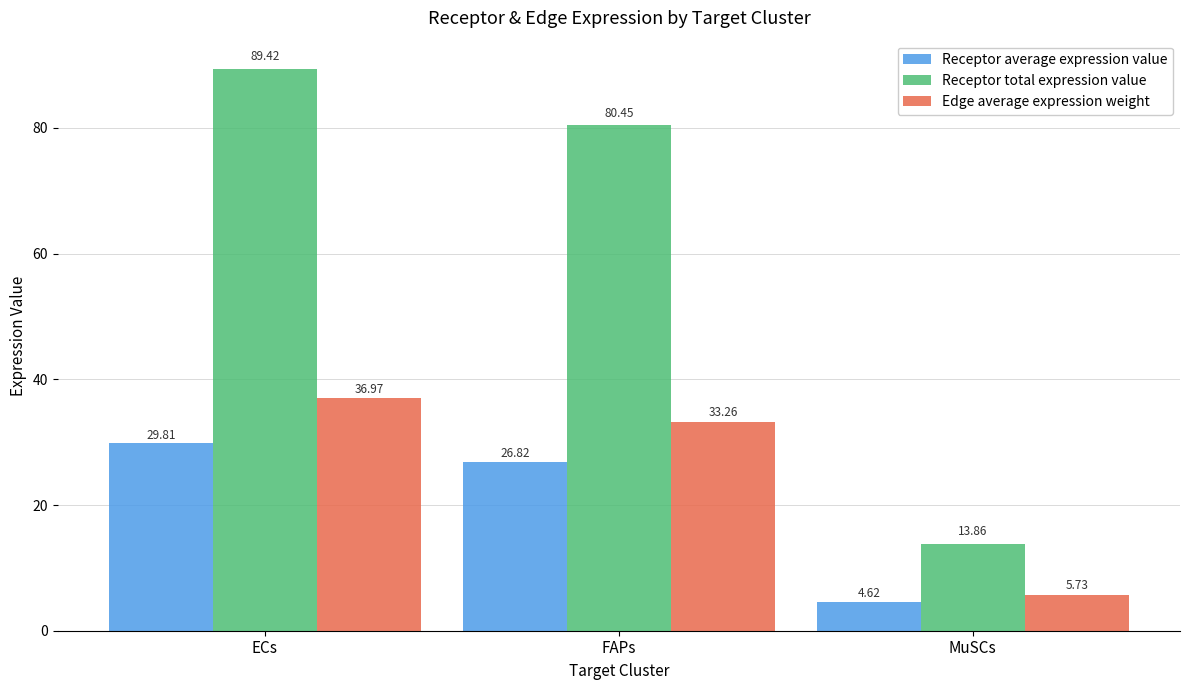

At ECs, list the series in order from largest to smallest.

Receptor total expression value, Edge average expression weight, Receptor average expression value